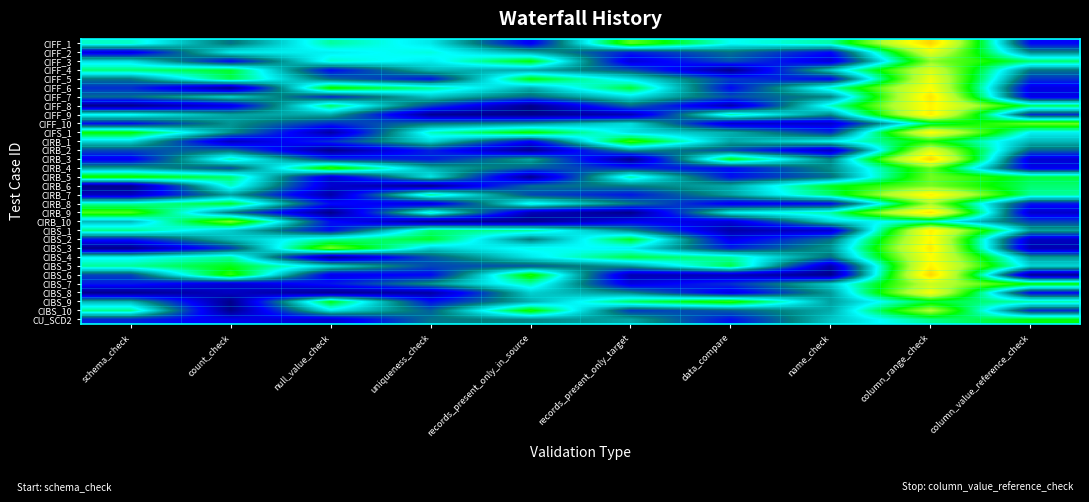

What is the spread (max minus min) of values at column_value_reference_check?

0.7